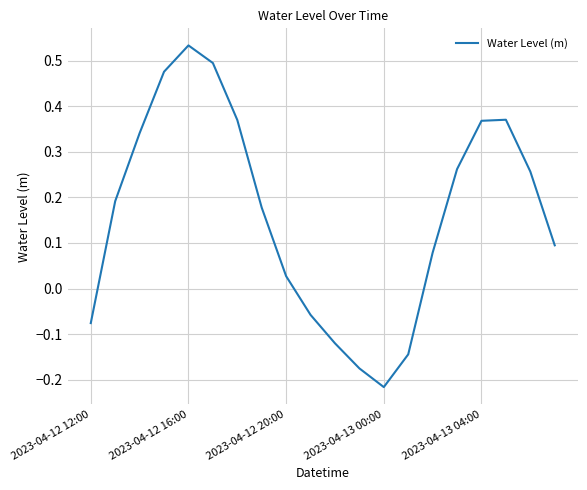

What is the difference between the maximum and minimum values?

0.8